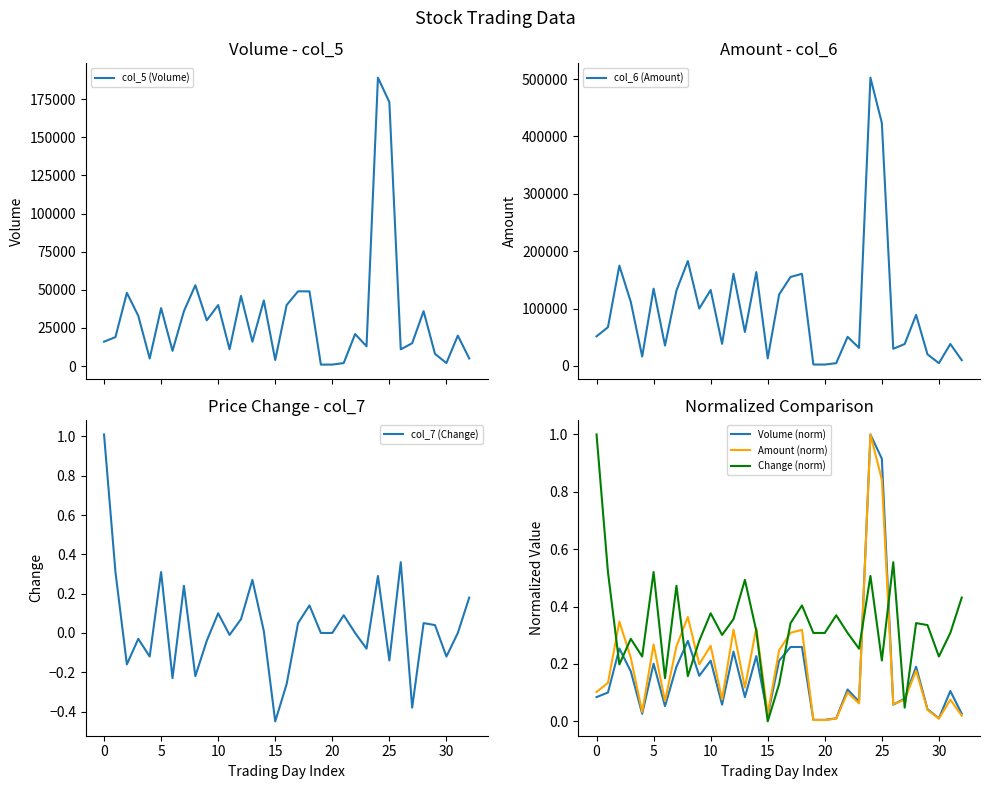

The Change (norm) series shows 0.4 at 30. True or false?

False